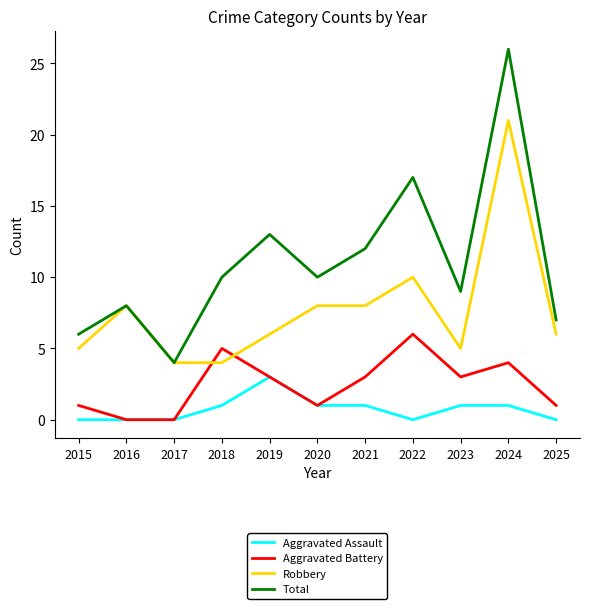

What is the highest value of the Aggravated Assault series?

3